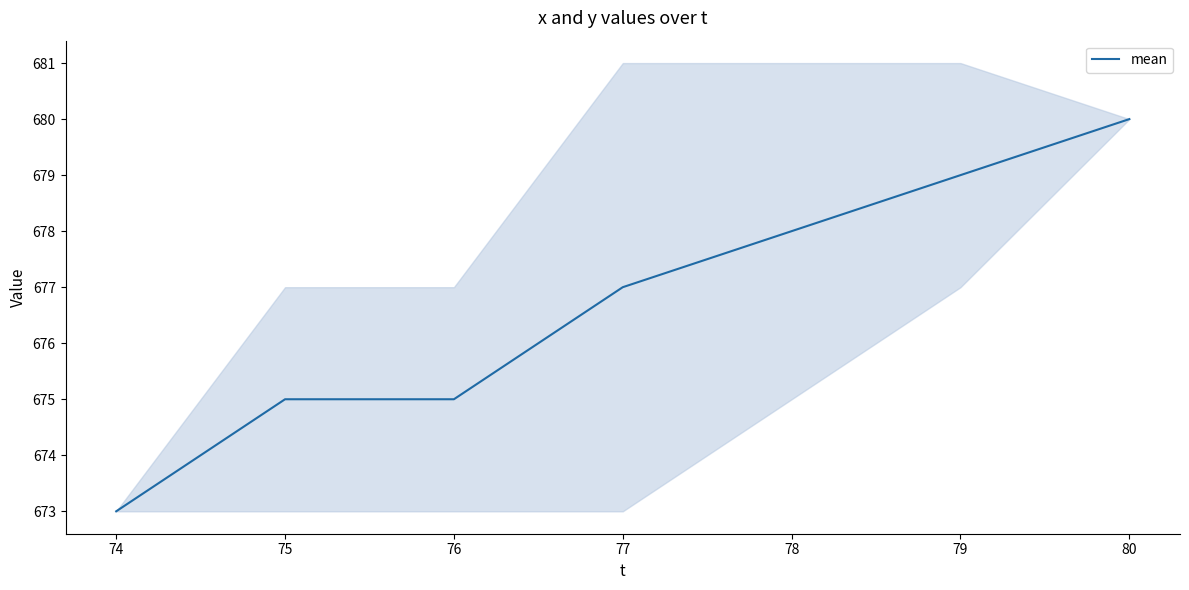

Does the chart display data point markers on the line(s)?

No